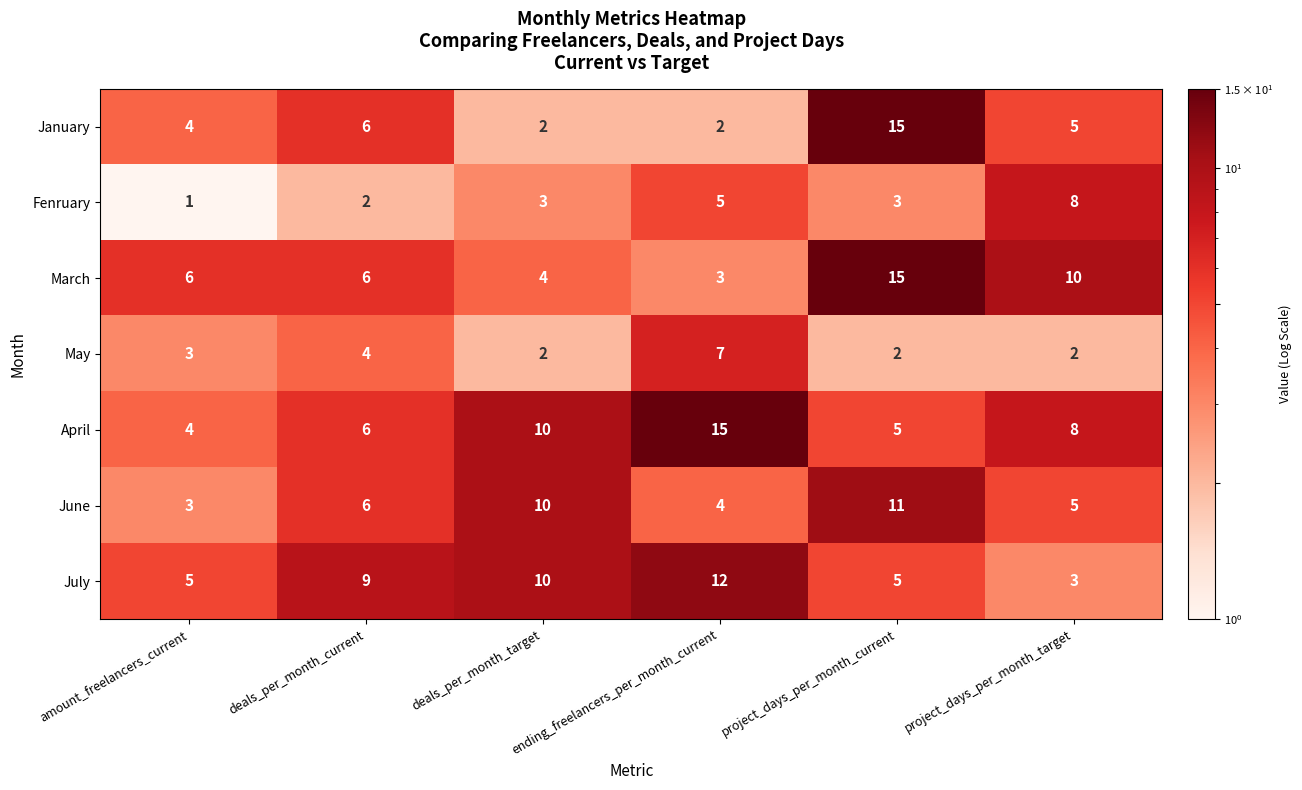

Which label corresponds to the smallest value in the chart?

amount_freelancers_current